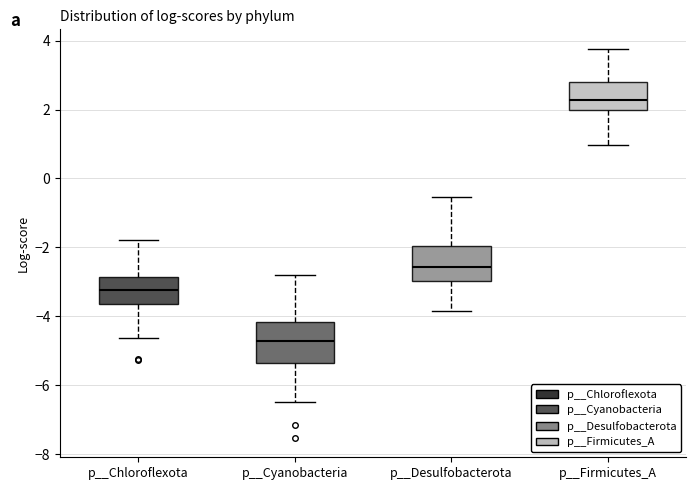

Reading left to right, read every box against the y-axis: the position of its median line, the range the box covers, and the ends of its whiskers. The values are not printed on the chart, so give them approximately, as read against the axis.

p__Chloroflexota: median -3.2, box -3.6 to -2.8, whiskers -4.6 to -1.8
p__Cyanobacteria: median -4.8, box -5.4 to -4.2, whiskers -6.4 to -2.8
p__Desulfobacterota: median -2.6, box -3.0 to -2.0, whiskers -3.8 to -0.6
p__Firmicutes_A: median 2.2, box 2.0 to 2.8, whiskers 1.0 to 3.8